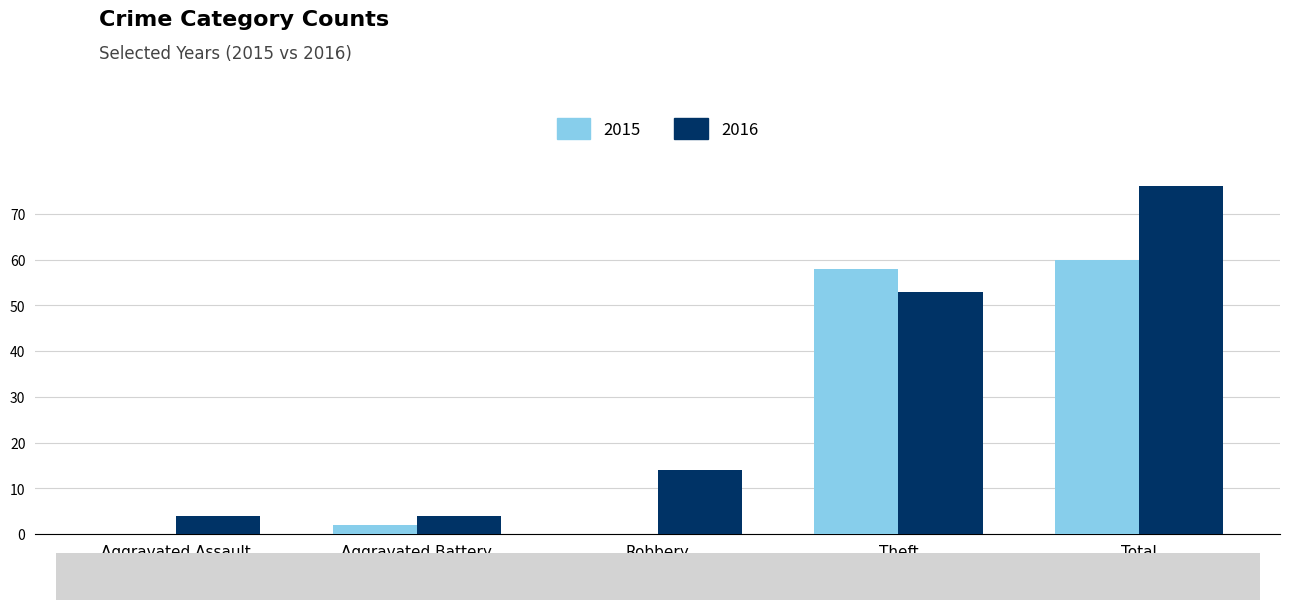

Is the value of 2016 at Theft greater than the value of 2015 at Aggravated Battery?

Yes